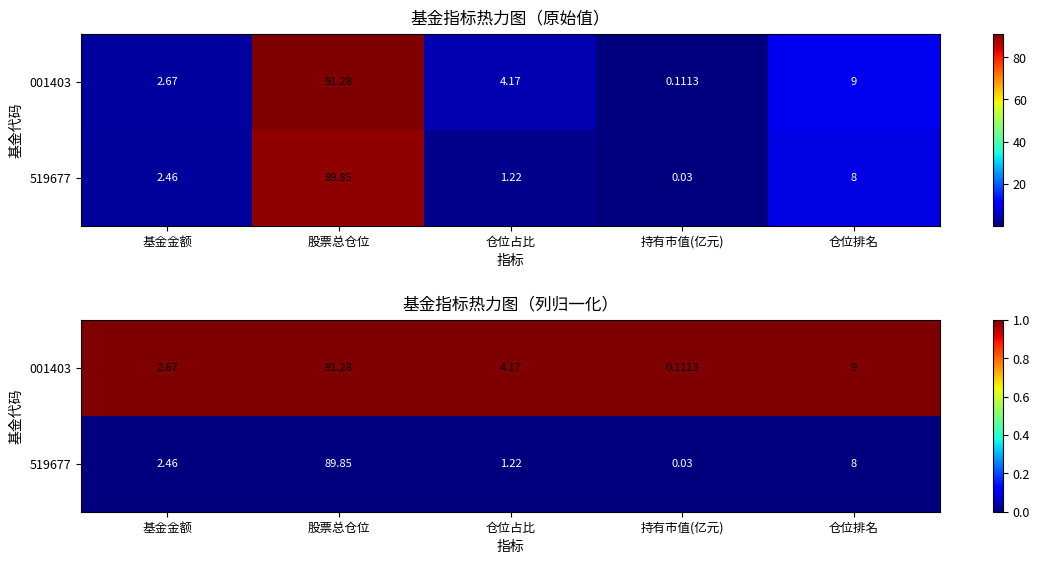

Which series has the largest range (max minus min)?

001403